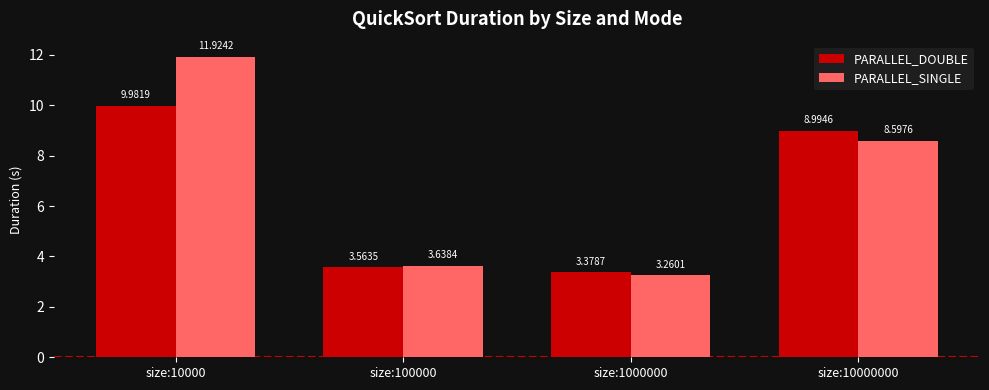

Which series has the largest range (max minus min)?

PARALLEL_SINGLE